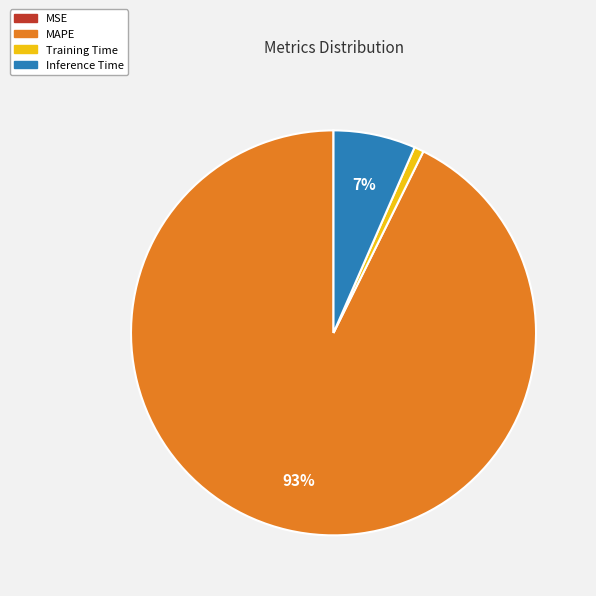

The MAPE slice represents 93% of the pie. True or false?

True